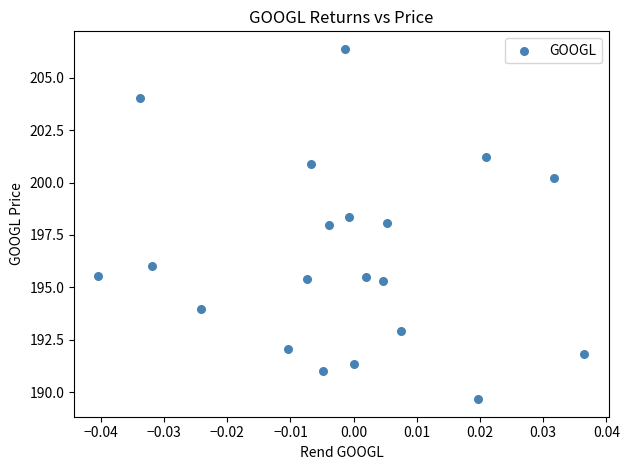

What is the range of Y values (max minus min)?

16.7